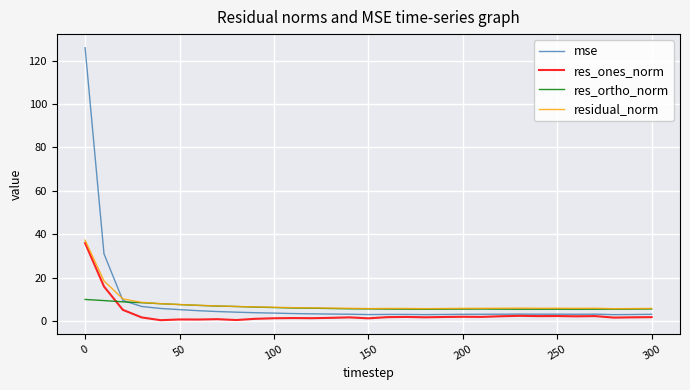

Which series has the largest range (max minus min)?

mse